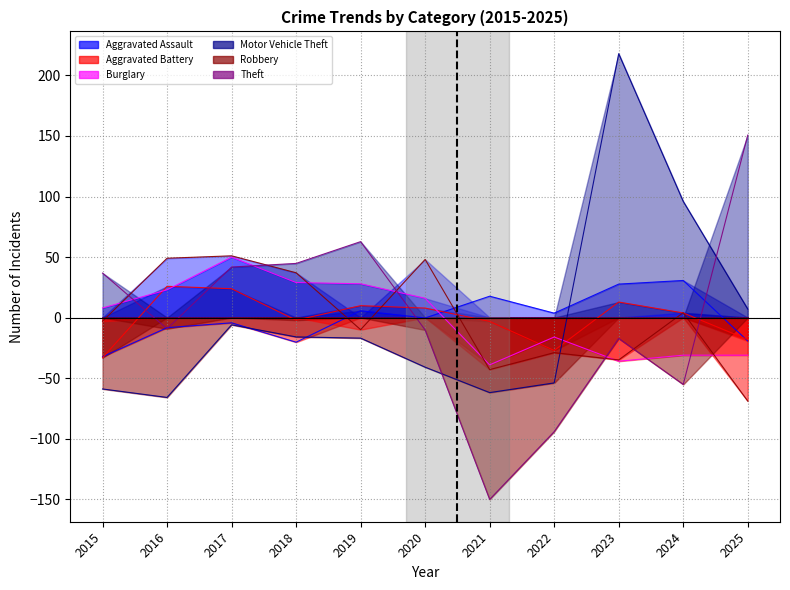

Reading left to right, extract all data points from this chart.

Aggravated Assault: -32.4	-8.4	-4.4	-20.4	5.6	-0.4	17.6	3.6	27.6	30.6	-19.4
Aggravated Battery: -33.2	25.8	23.8	-2.2	9.8	7.8	-3.2	-27.2	12.8	3.8	-18.2
Burglary: 7.9	22.9	49.9	28.9	27.9	15.9	-39.1	-16.1	-36.1	-31.1	-31.1
Motor Vehicle Theft: -59.0	-66.0	-6.0	-16.0	-17.0	-41.0	-62.0	-54.0	218.0	96.0	7.0
Robbery: -3.0	49.0	51.0	37.0	-10.0	48.0	-43.0	-29.0	-35.0	4.0	-69.0
Theft: 36.7	-9.3	41.7	44.7	62.7	-10.3	-150.3	-94.3	-17.3	-55.3	150.7